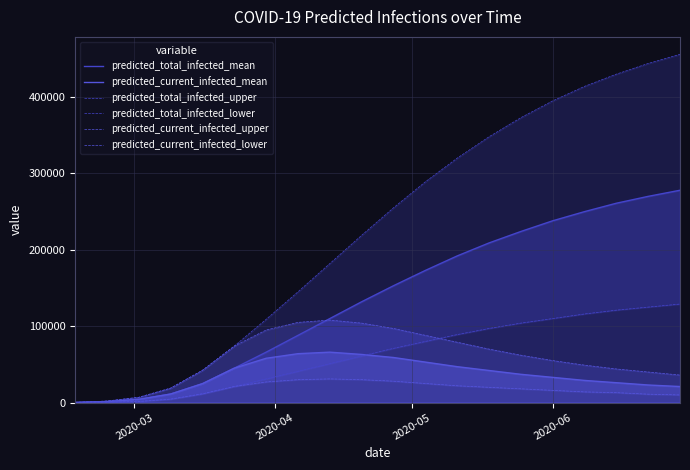

What is the total value across all series at 2020-06?

847000